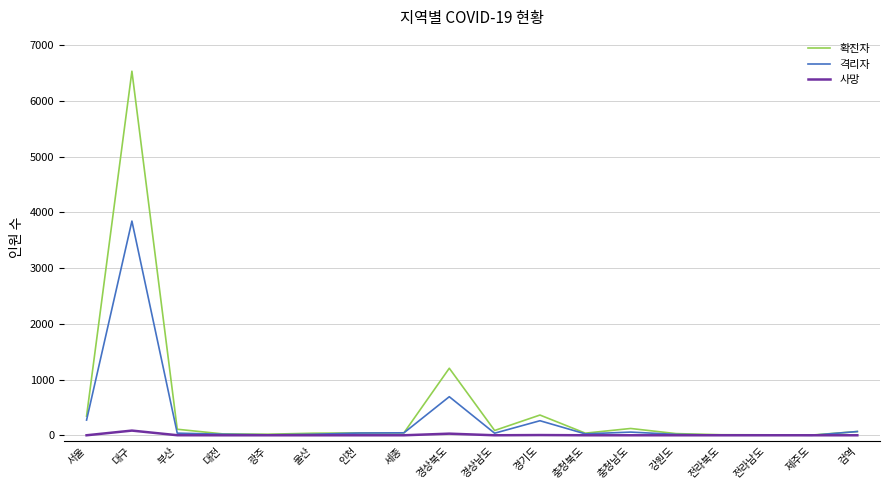

What is the difference between the 확진자 values at 검역 and 전라북도?

57